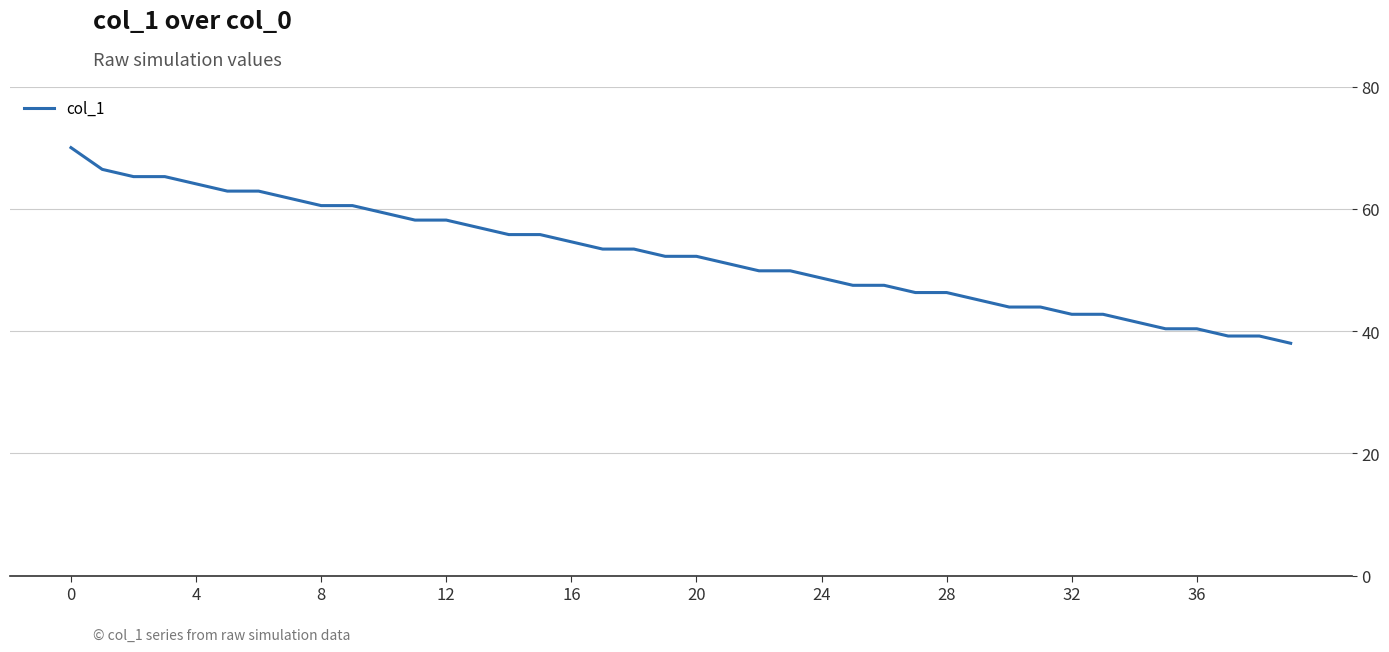

What is the difference between the maximum and minimum values?

32.0